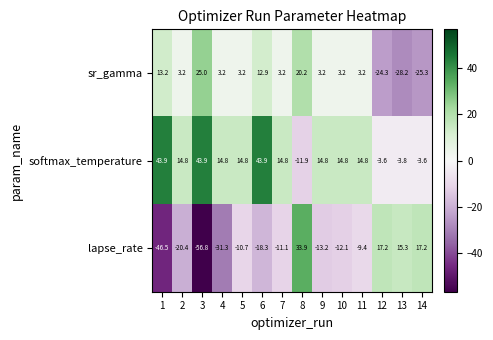

Which series has the widest spread of values?

lapse_rate